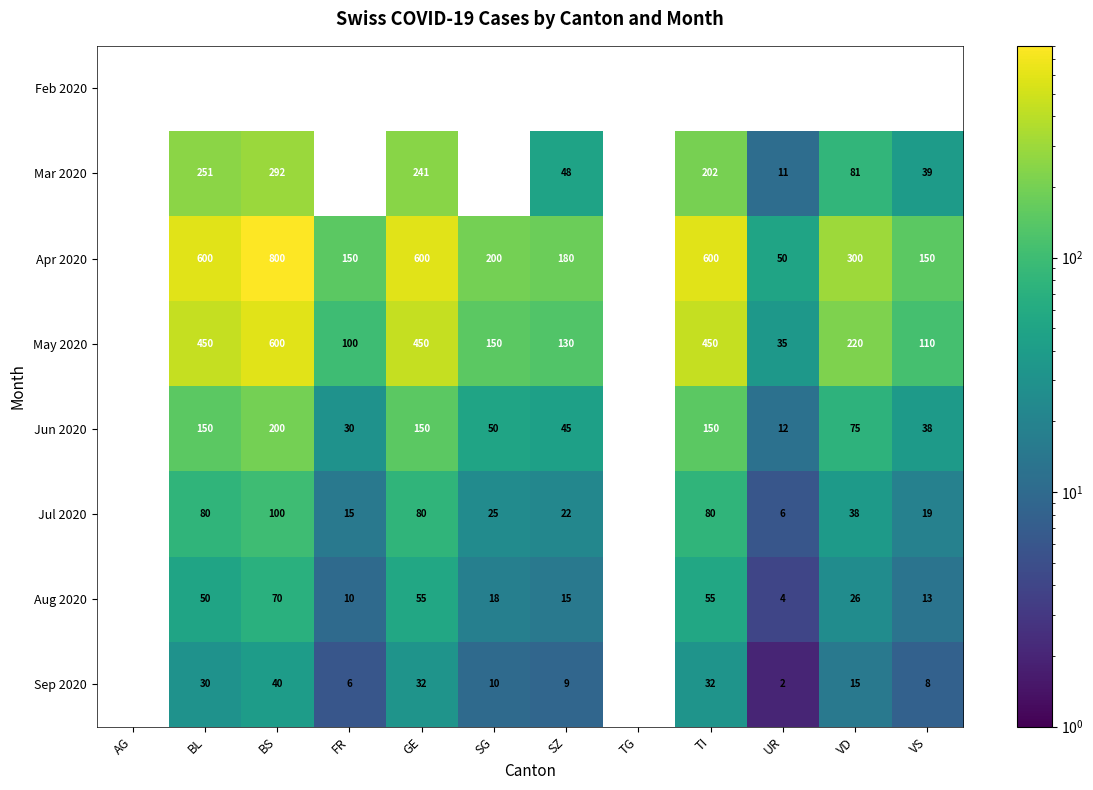

What is the difference between the Mar 2020 values at BS and GE?

51